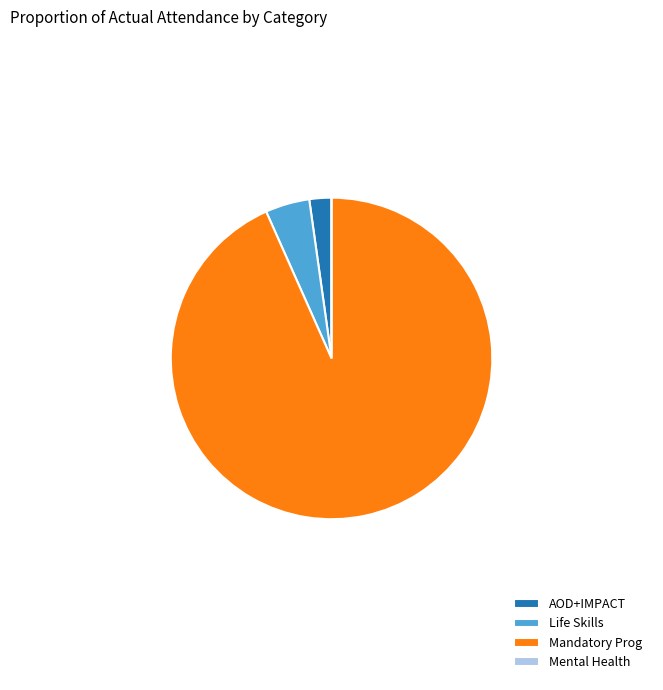

Which category has the biggest portion of the pie?

Mandatory Prog